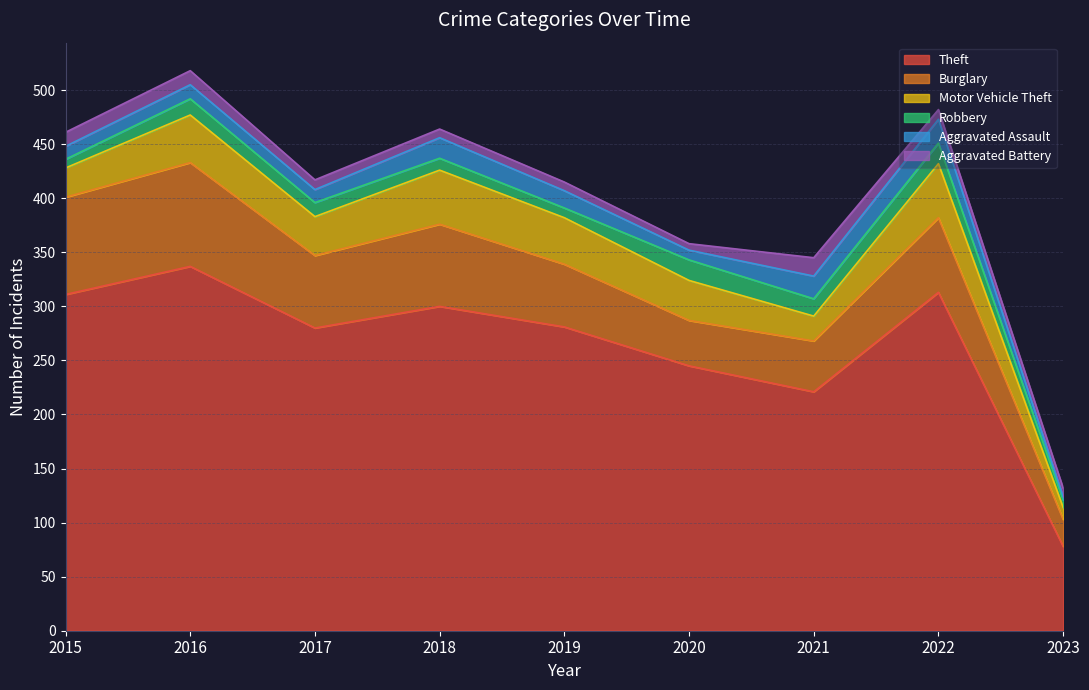

Is the value of Theft at 2015 greater than the value of Aggravated Battery at 2023?

Yes